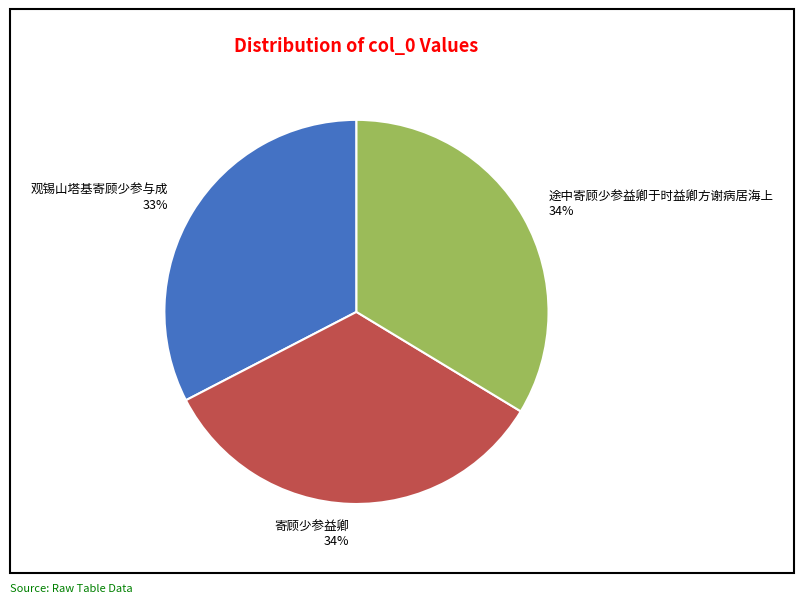

Approximately how many times larger is the value at 途中寄顾少参益卿于时益卿方谢病居海上 compared to 寄顾少参益卿?

1.0